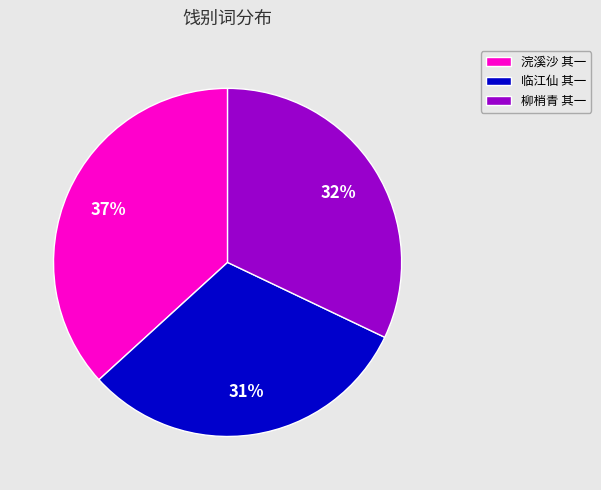

What percentage is the 柳梢青 其一 slice, to the nearest percent?

32%